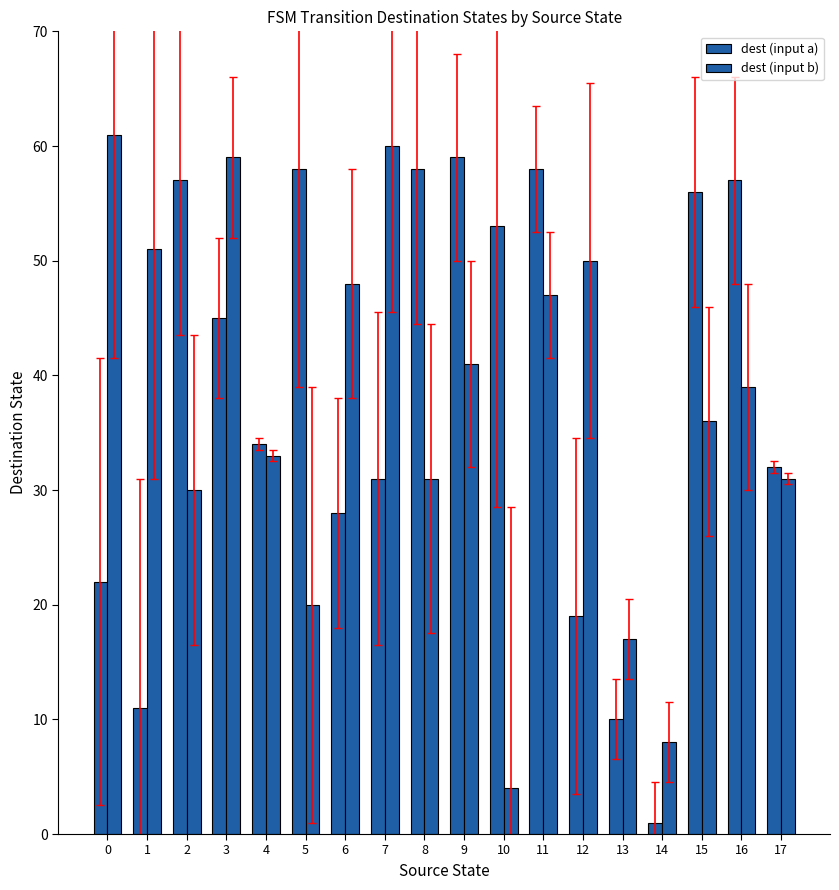

Reading left to right, transcribe all the data shown in this chart.

dest (input a): 22	11	57	45	34	58	28	31	58	59	53	58	19	10	1	56	57	32
dest (input b): 61	51	30	59	33	20	48	60	31	41	4	47	50	17	8	36	39	31